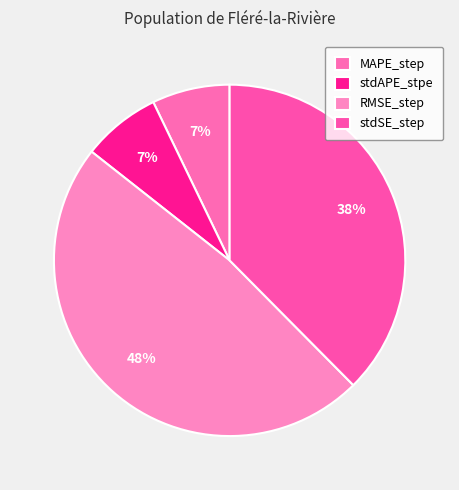

Which category has the smallest portion of the pie?

MAPE_step